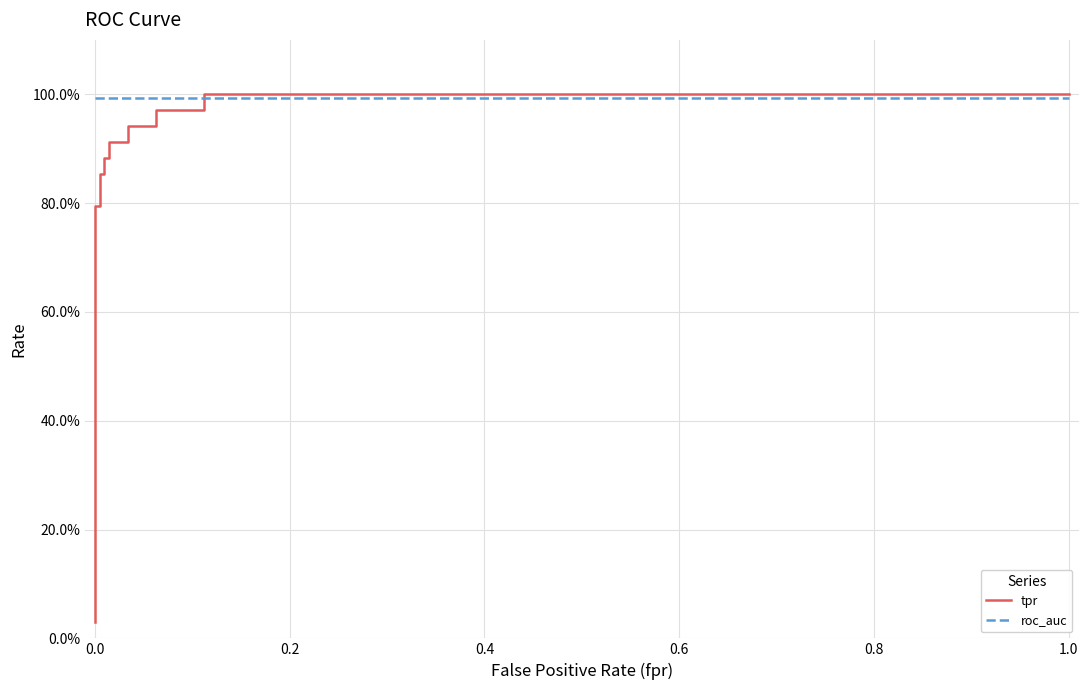

How many lines are shown in the chart?

2